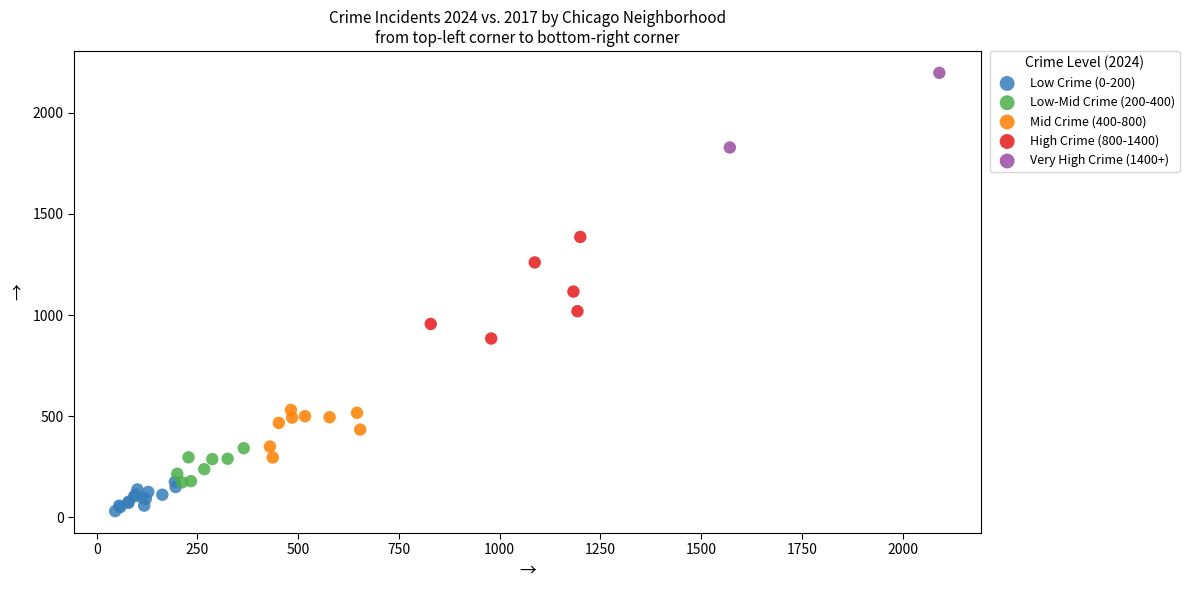

Which series reaches the minimum Y coordinate?

Low Crime (0-200)